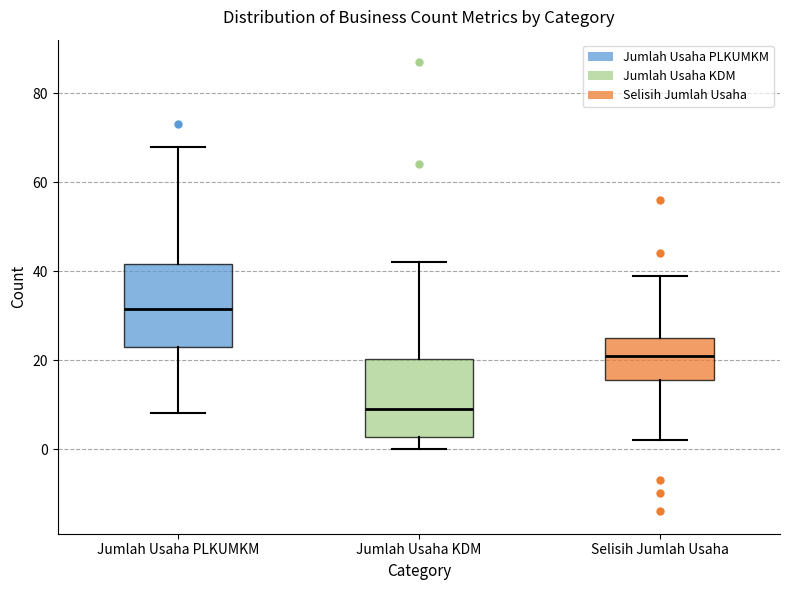

Reading left to right, transcribe this box plot: for each box, give where its median line is, the range the box spans, and where its two whiskers end, as read against the y-axis. The values are not printed on the chart, so give them approximately, as read against the axis.

Jumlah Usaha PLKUMKM: median 32, box 24 to 42, whiskers 8 to 68
Jumlah Usaha KDM: median 10, box 2 to 20, whiskers 0 to 42
Selisih Jumlah Usaha: median 22, box 16 to 26, whiskers 2 to 40